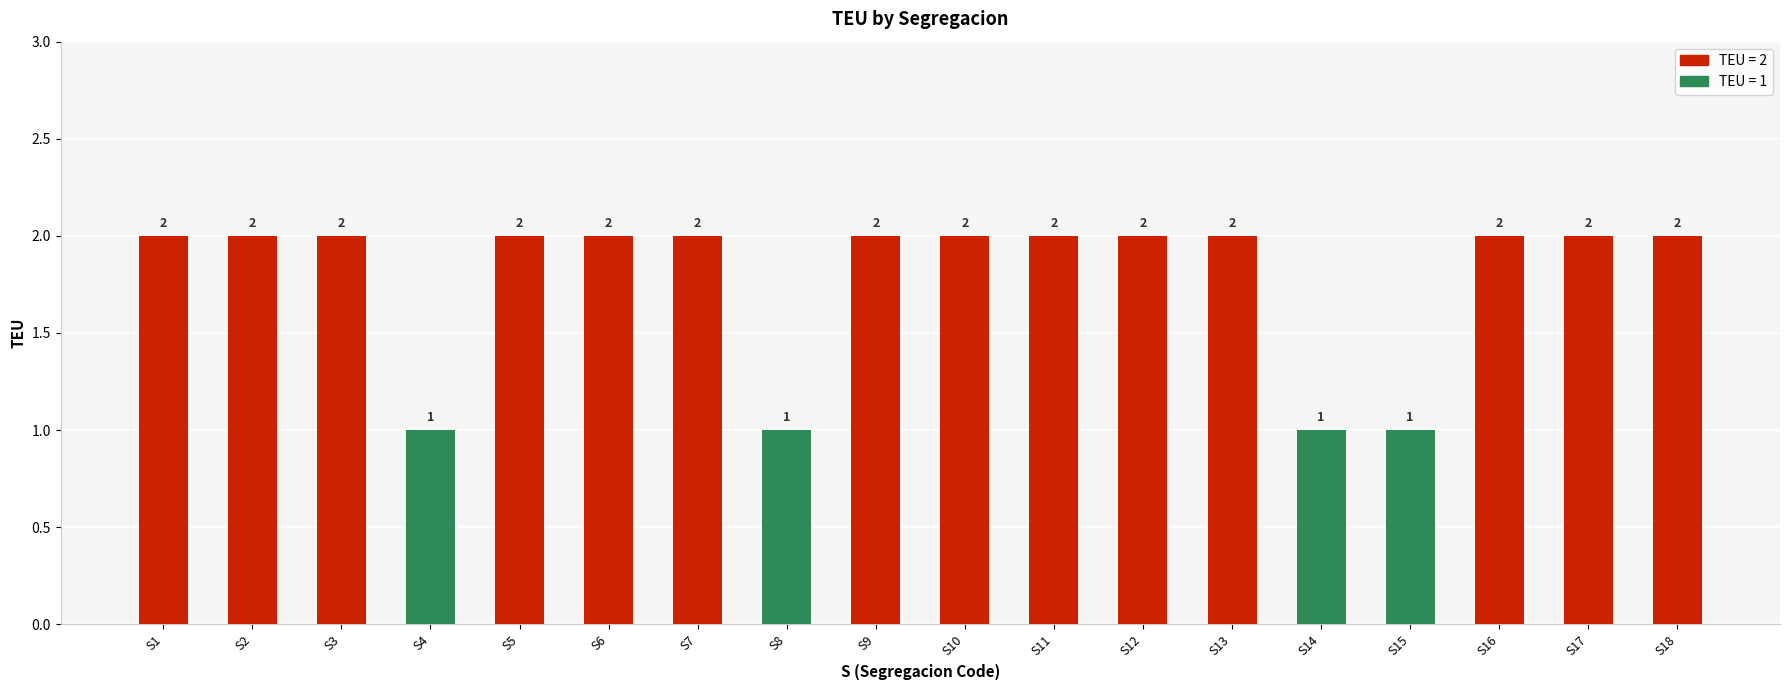

What is the sum of the values at S9 and S7?

4